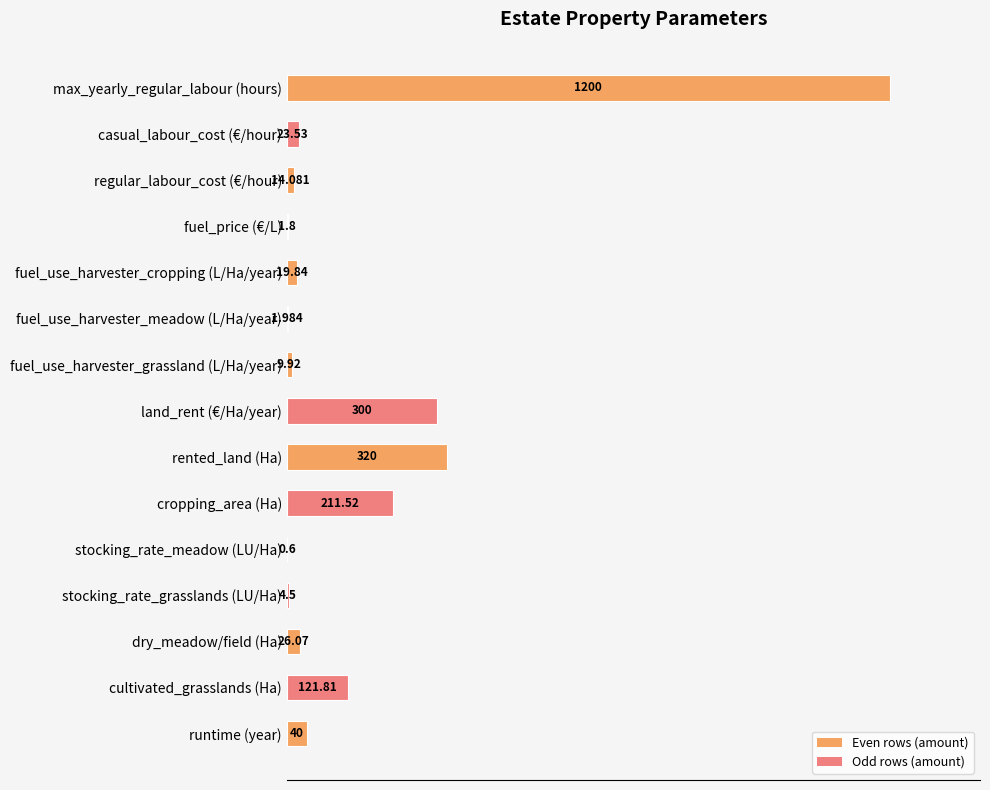

Are the bars horizontal?

Yes